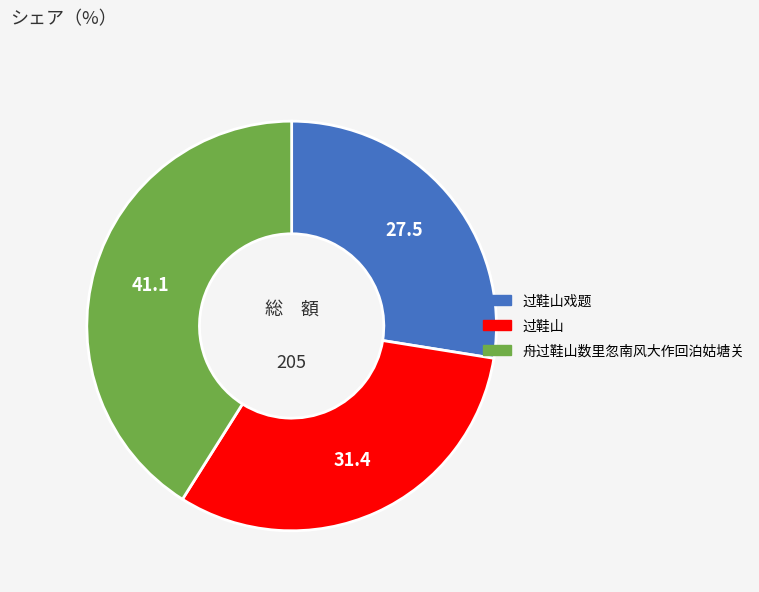

Is there any slice that represents more than half of the pie?

No